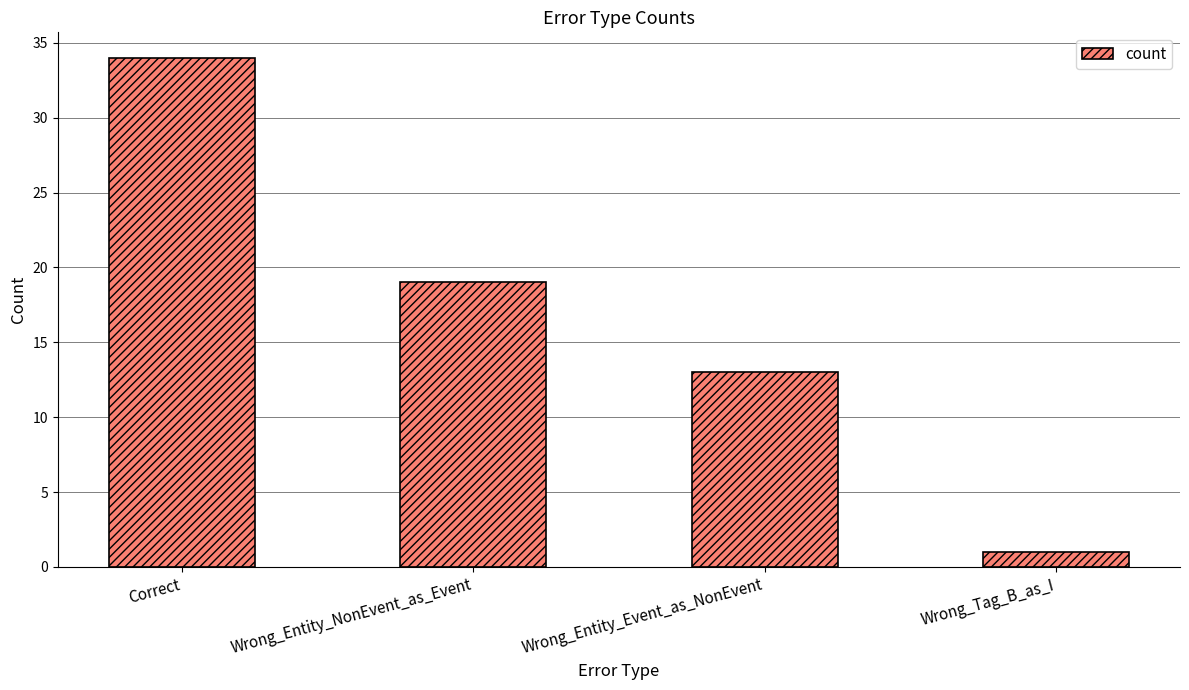

What position from the right is Wrong_Tag_B_as_I?

1